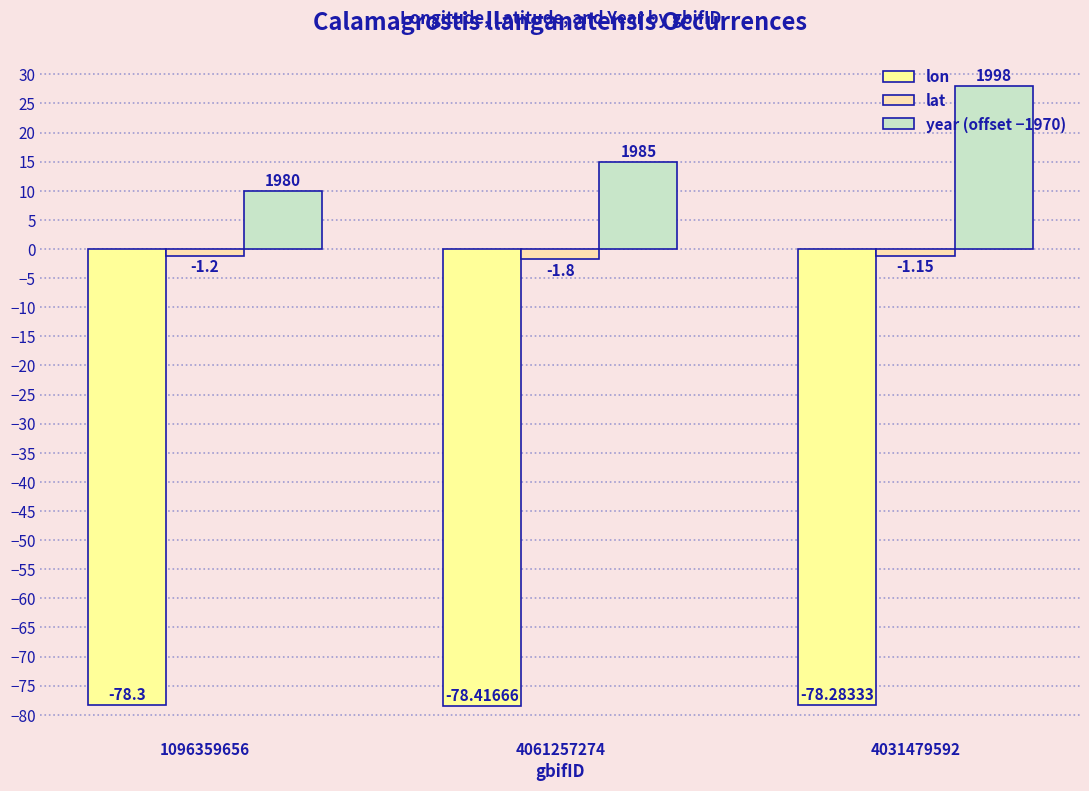

Is the value of year (offset −1970) at 4031479592 greater than the value of lon at 1096359656?

Yes